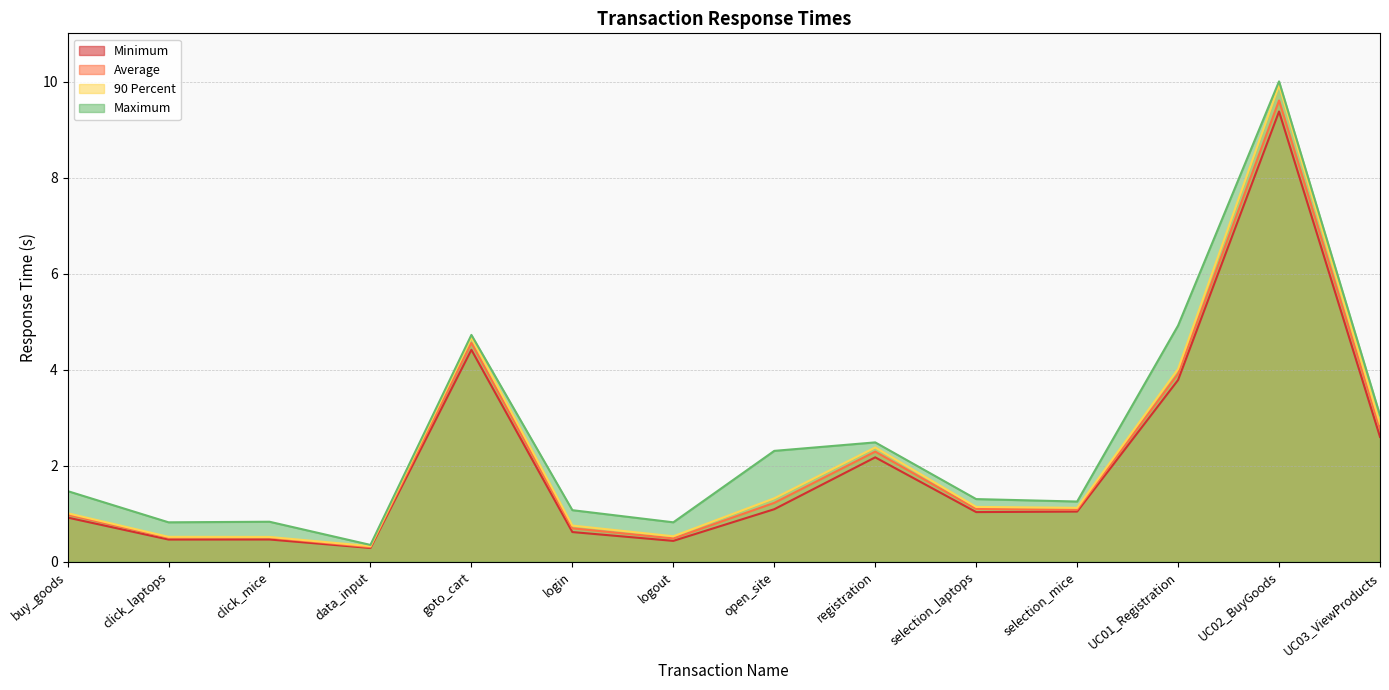

What is the smallest value displayed?

0.3